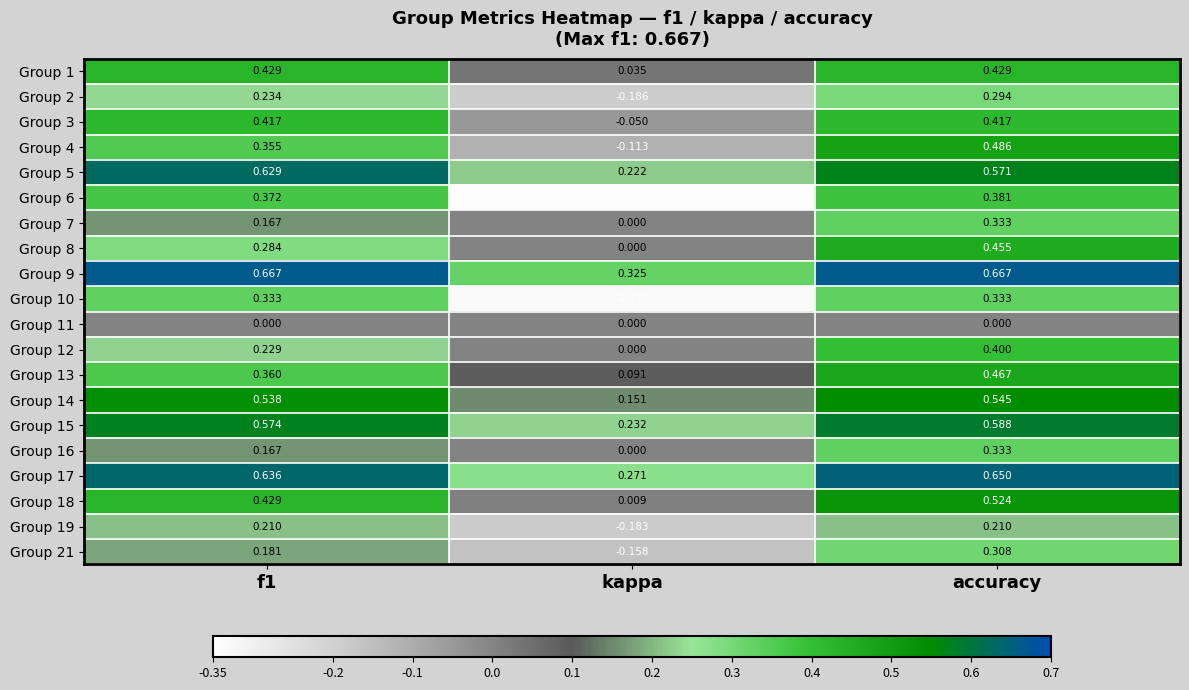

At which category does the chart reach its minimum across all series?

kappa